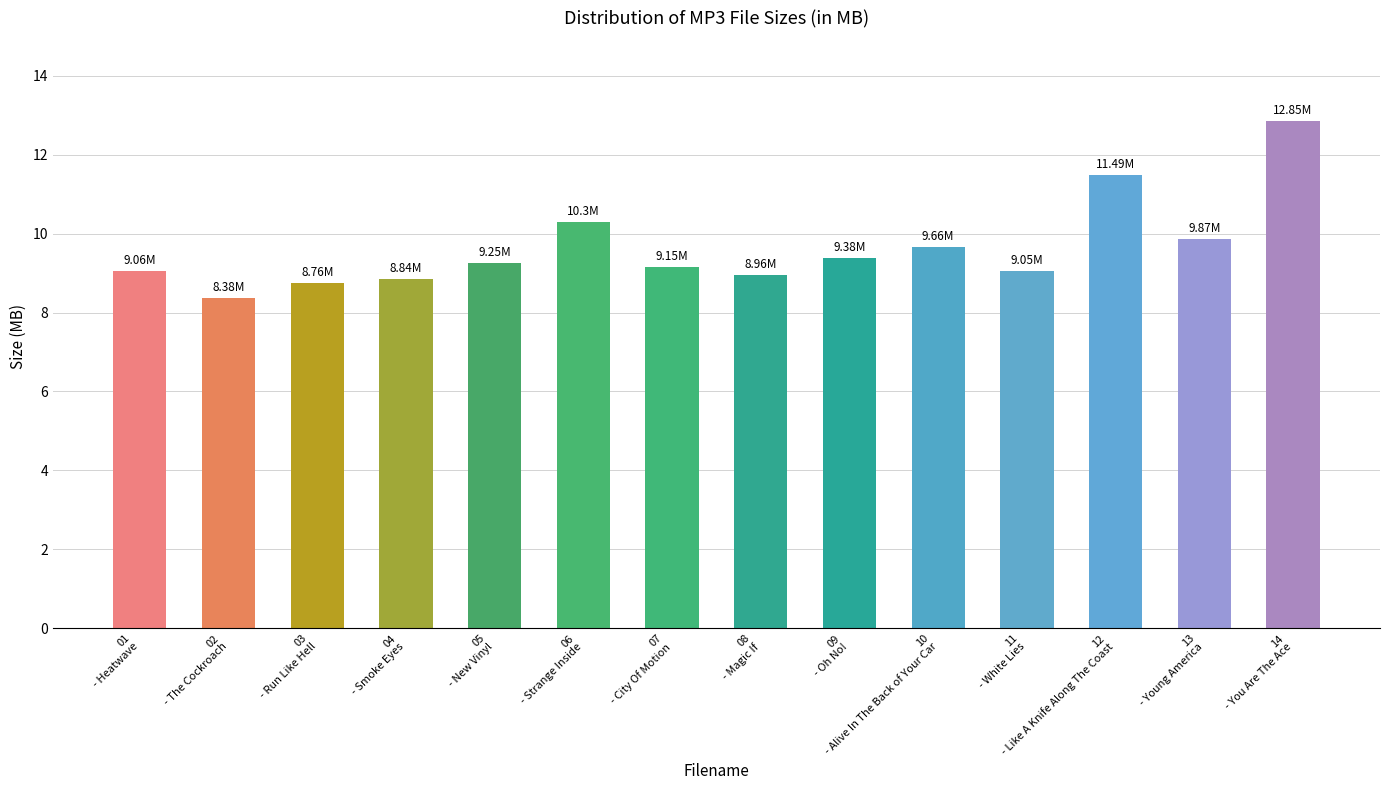

Which category has the lowest value across all series?

02
- The Cockroach